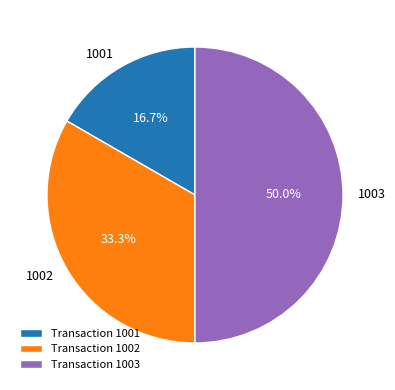

What percentage is the 1001 slice, to the nearest percent?

17%